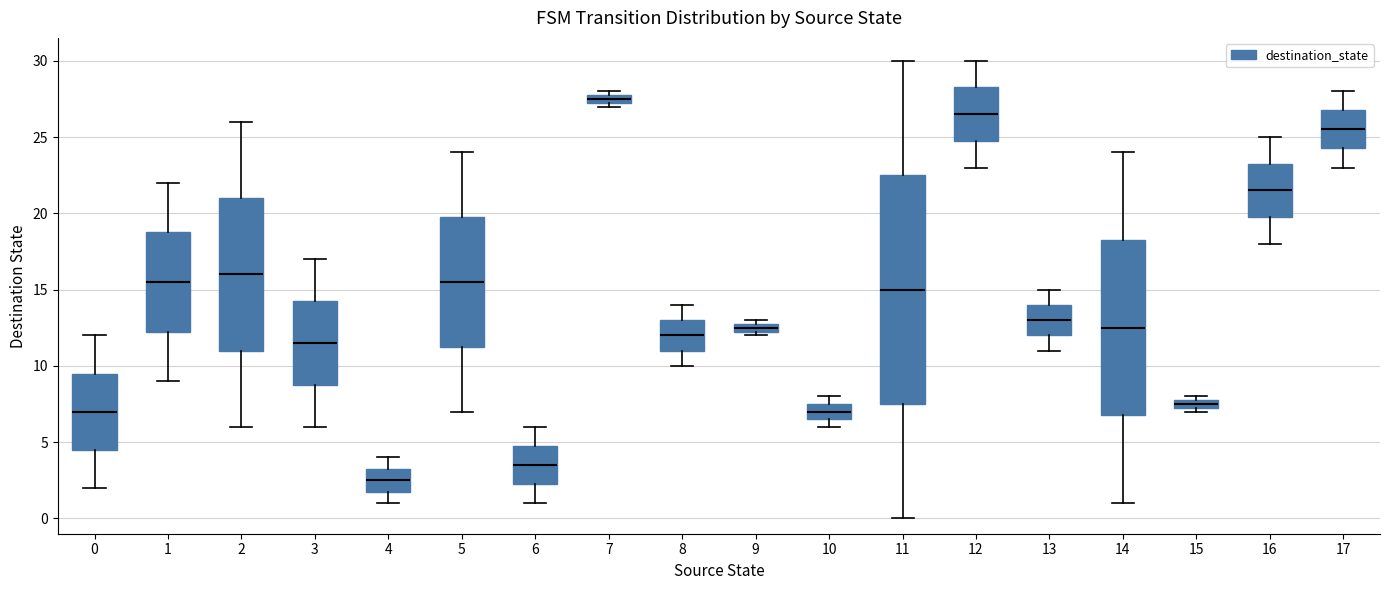

Which box is the tallest, from its lower edge to its upper edge?

11